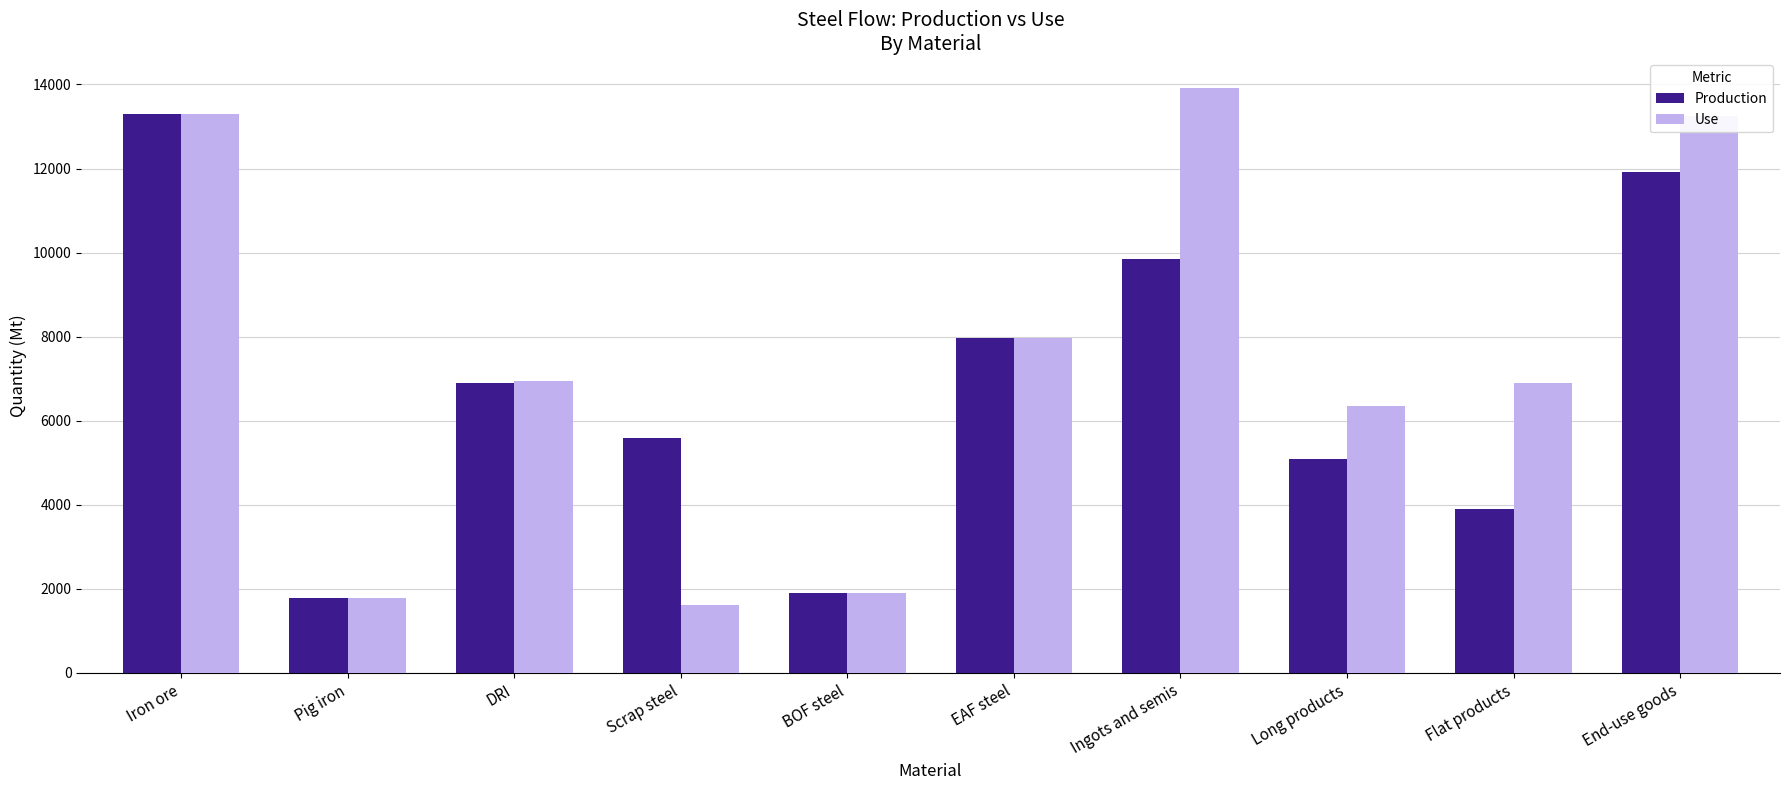

Which category has the lowest value in the Production series?

Pig iron